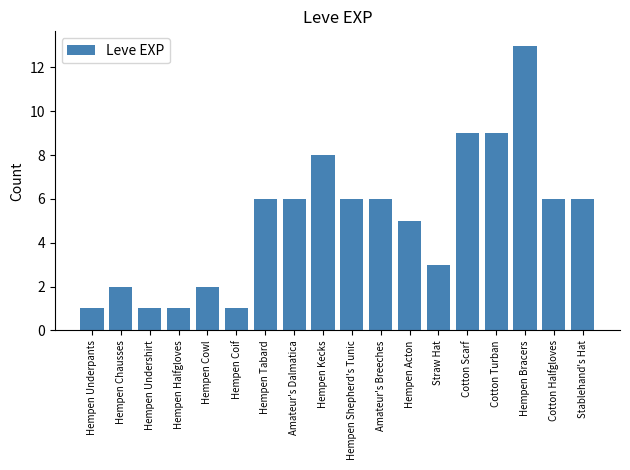

Approximately how many times larger is the value at Amateur's Dalmatica compared to Straw Hat?

2.0